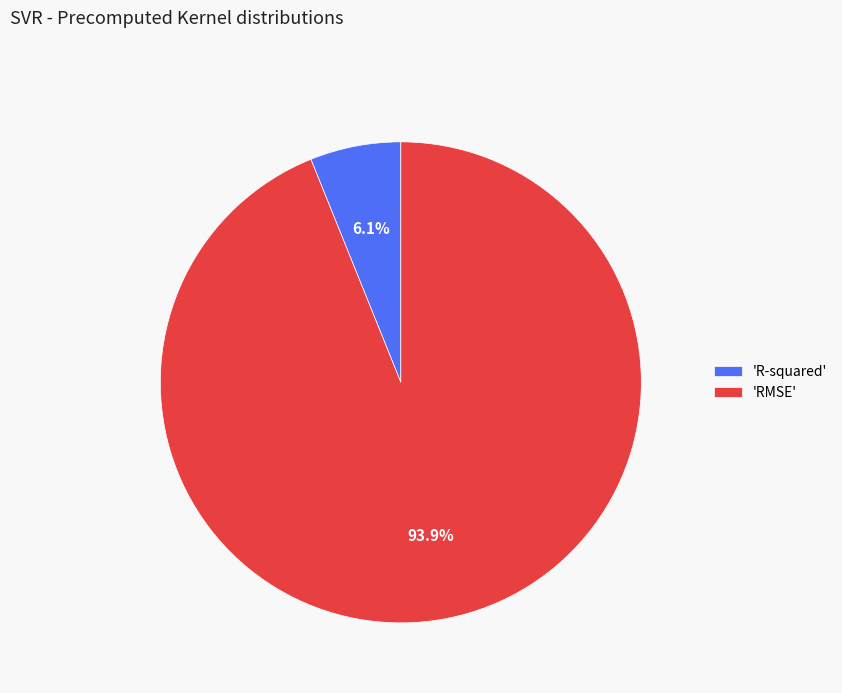

How much of the chart is everything except 'RMSE'?

6.1%